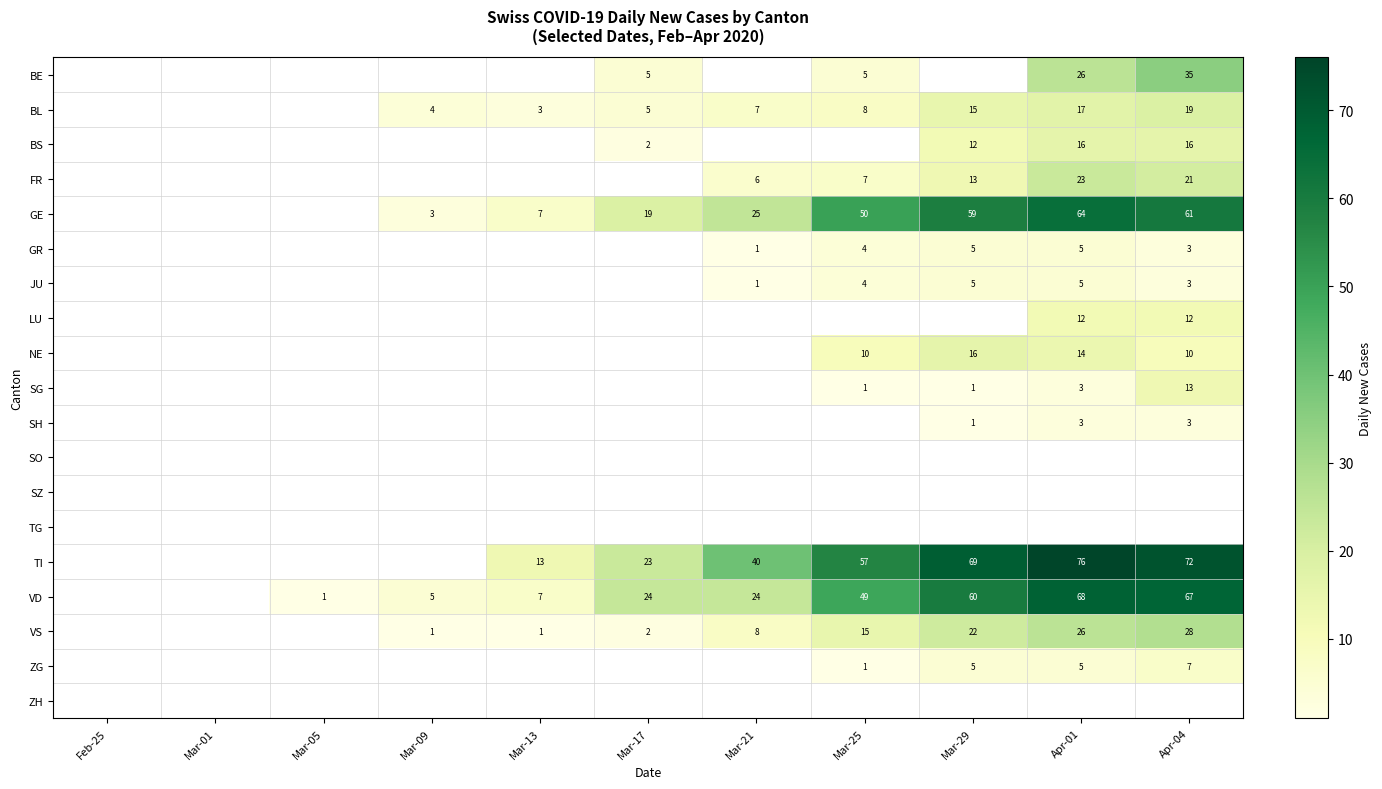

Is it true that JU equals 3 at Apr-04?

True